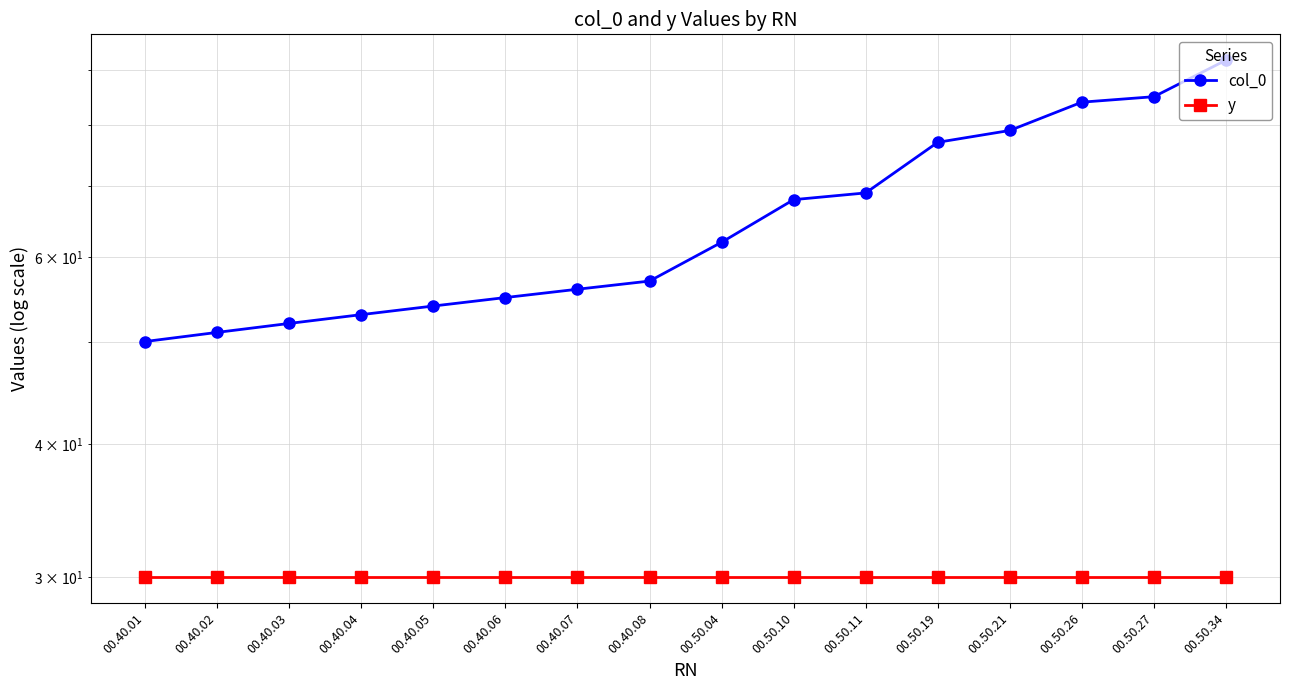

What is the label of the 11th point from the left?

00.50.11